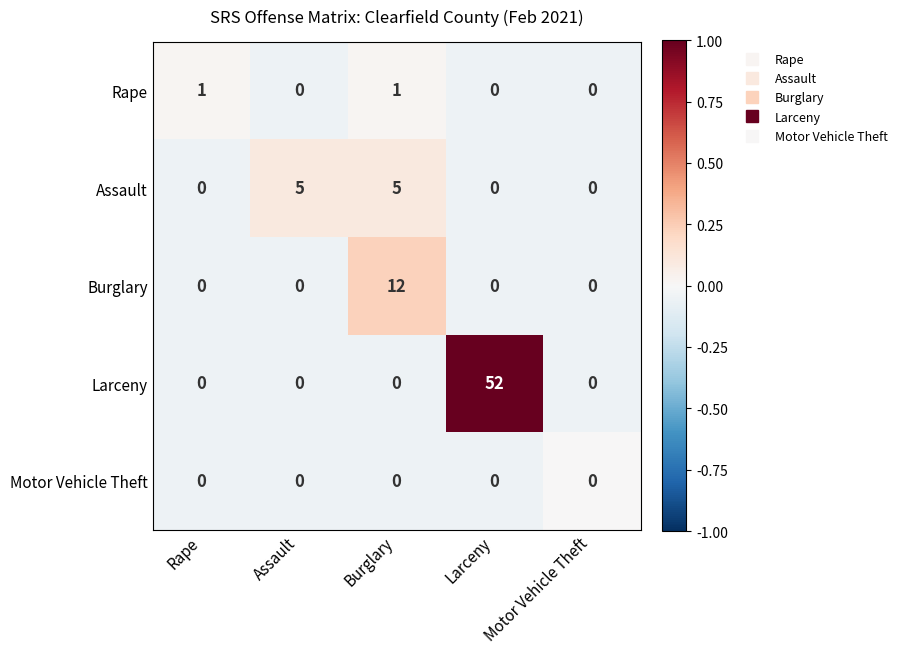

Is it true that Assault equals 5 at Burglary?

True